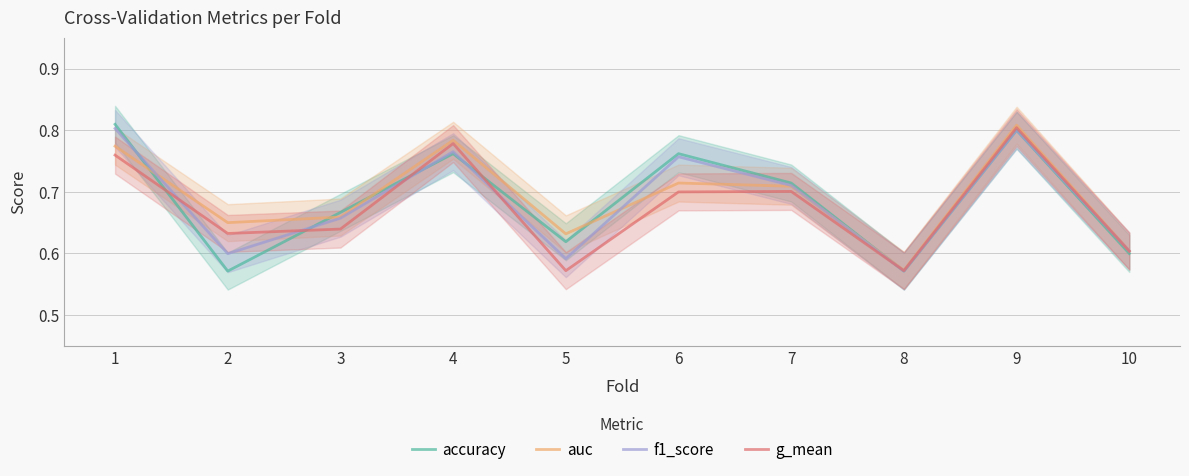

Which category has the lowest value in the accuracy series?

2